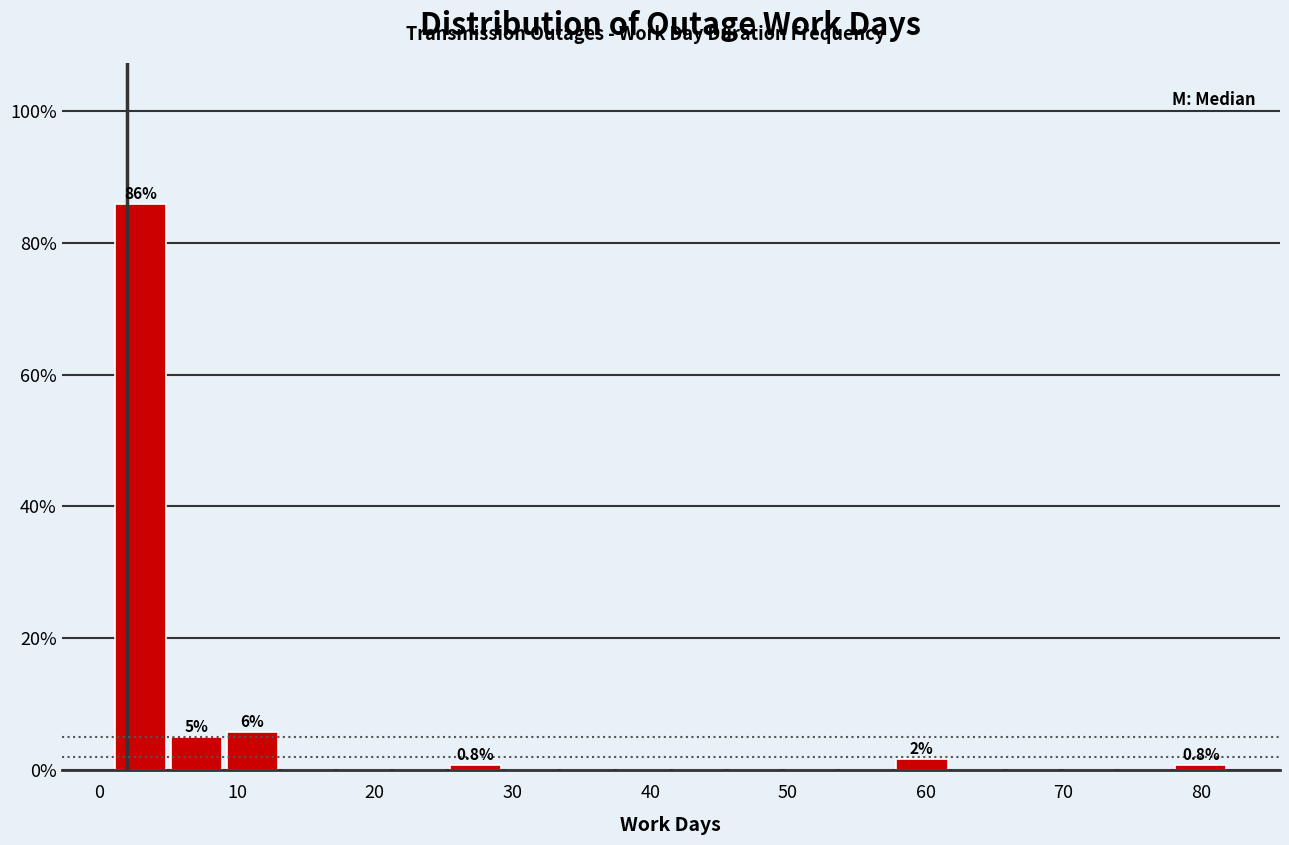

Which range on the x-axis has the tallest bar?

1 to 5